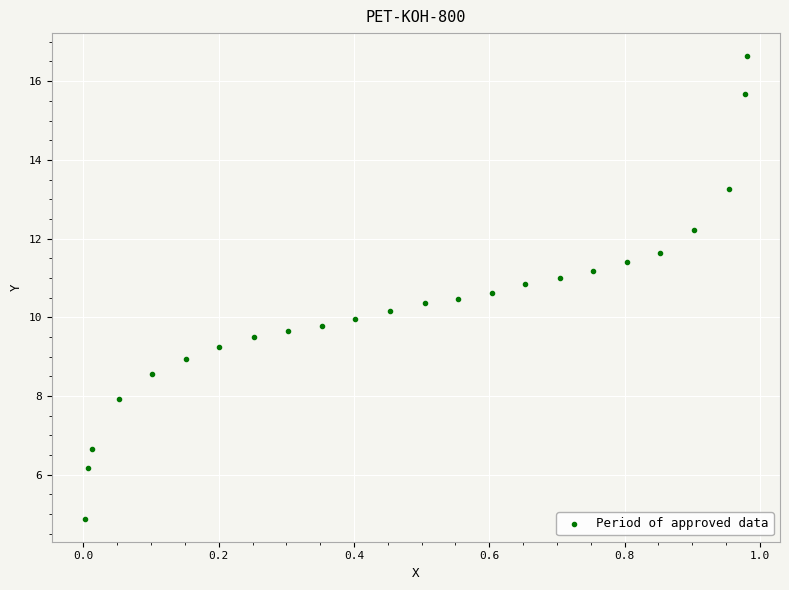

What is the range of X values (max minus min)?

1.0